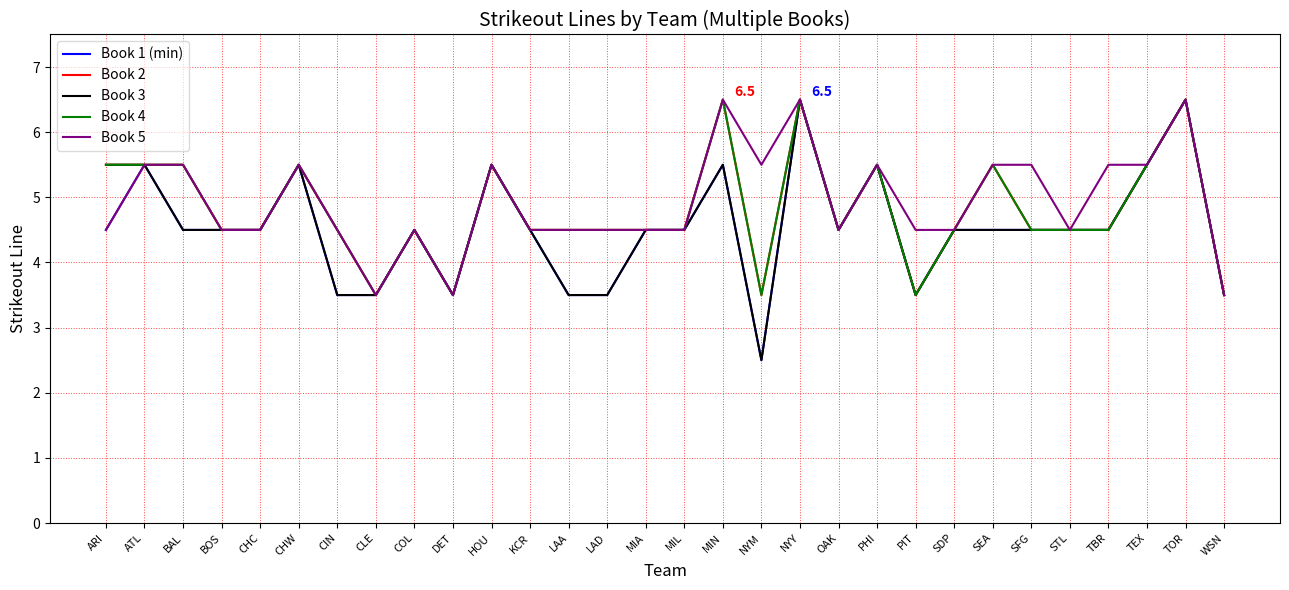

Does the chart have visible grid lines?

Yes